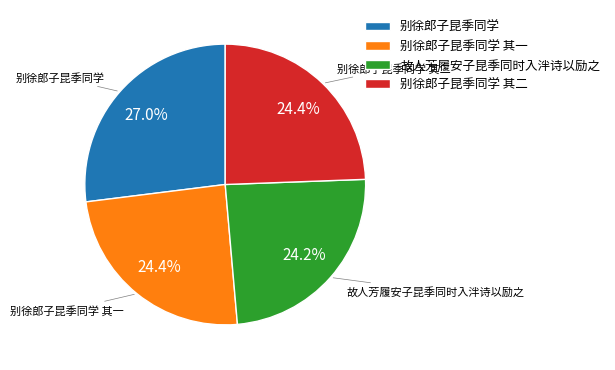

Count the number of slices in the pie.

4